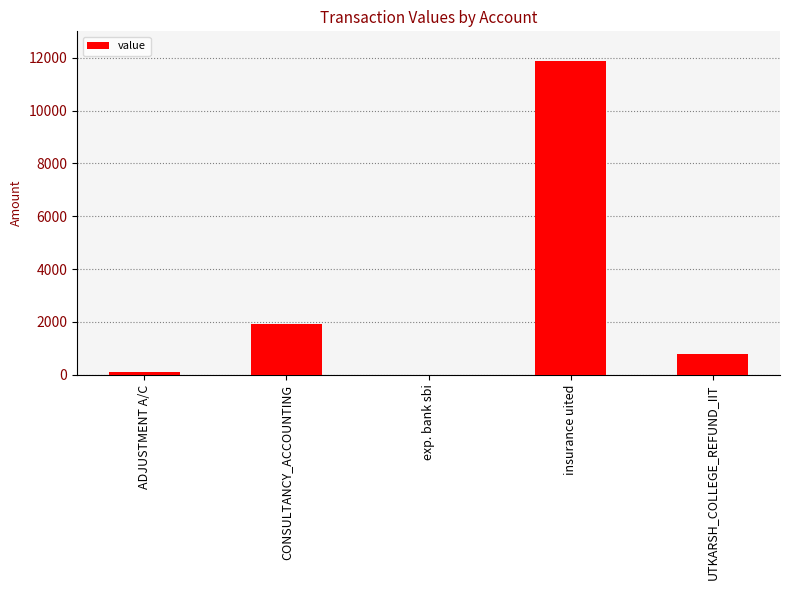

The value at insurance uited is 3611.1. True or false?

False